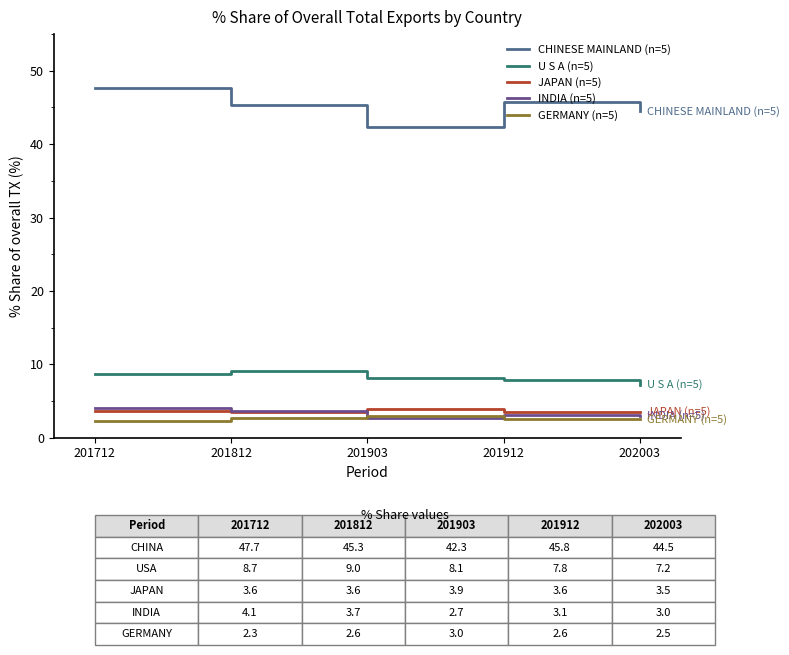

After their last crossing, which series has the higher values: GERMANY (n=5) or INDIA (n=5)?

INDIA (n=5)